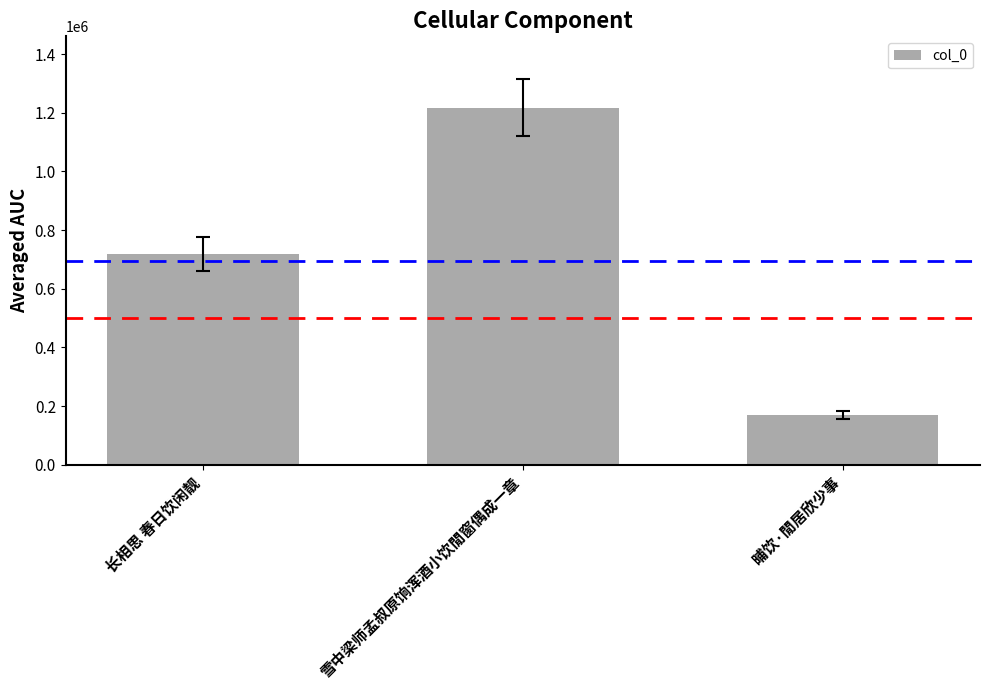

What is the sum of the values at 晡饮·閒居欣少事 and 雪中梁师孟叔原饷浑酒小饮閒窗偶成一章?

1385505